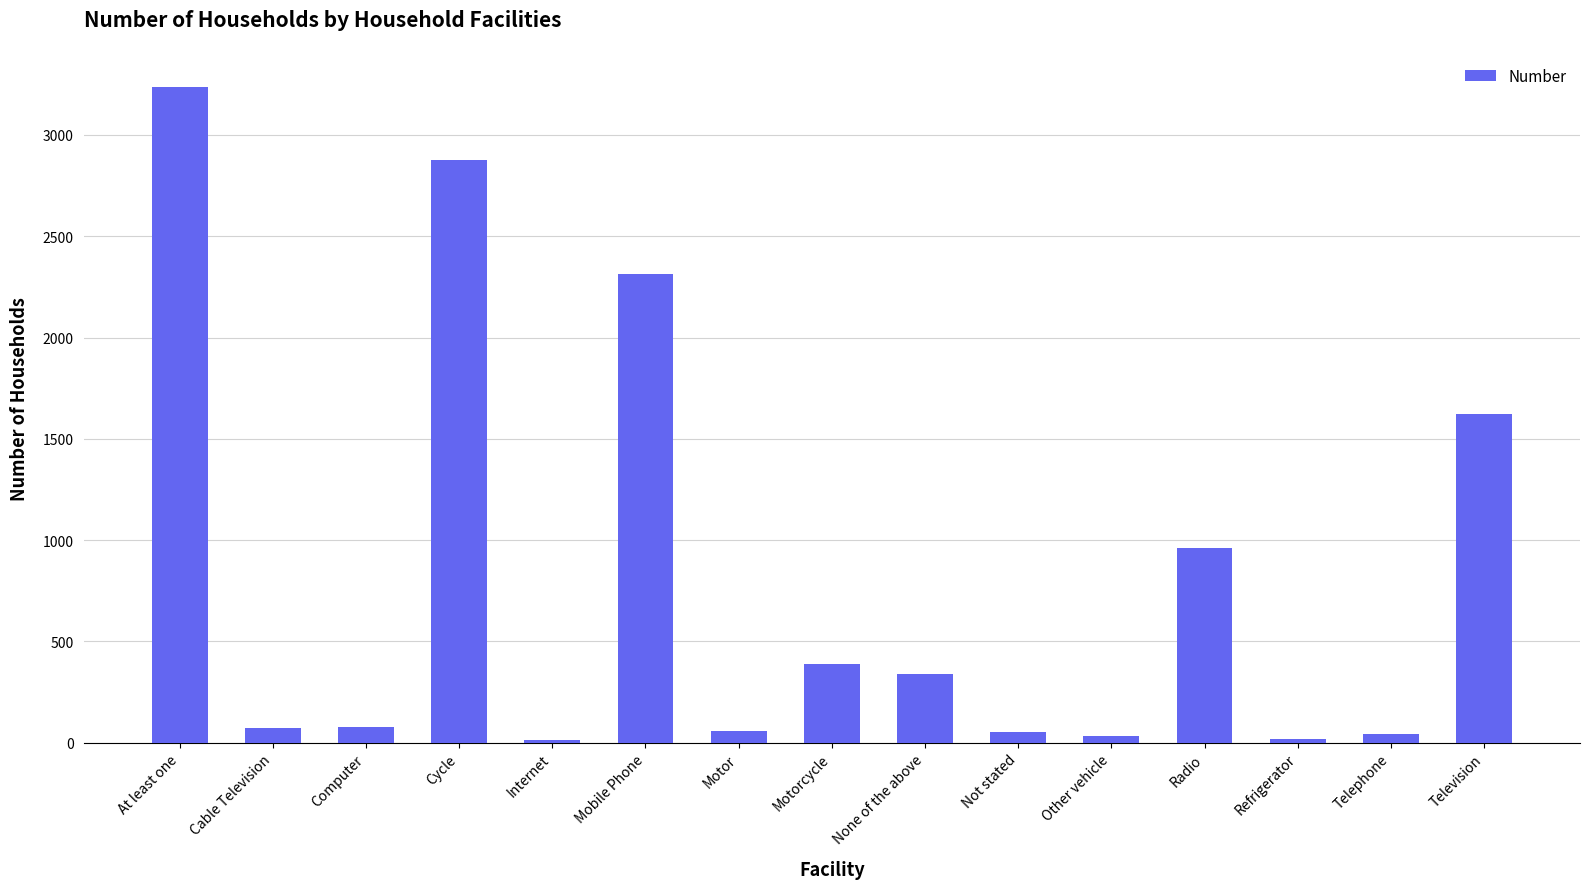

Which has a higher value, Motorcycle or At least one?

At least one